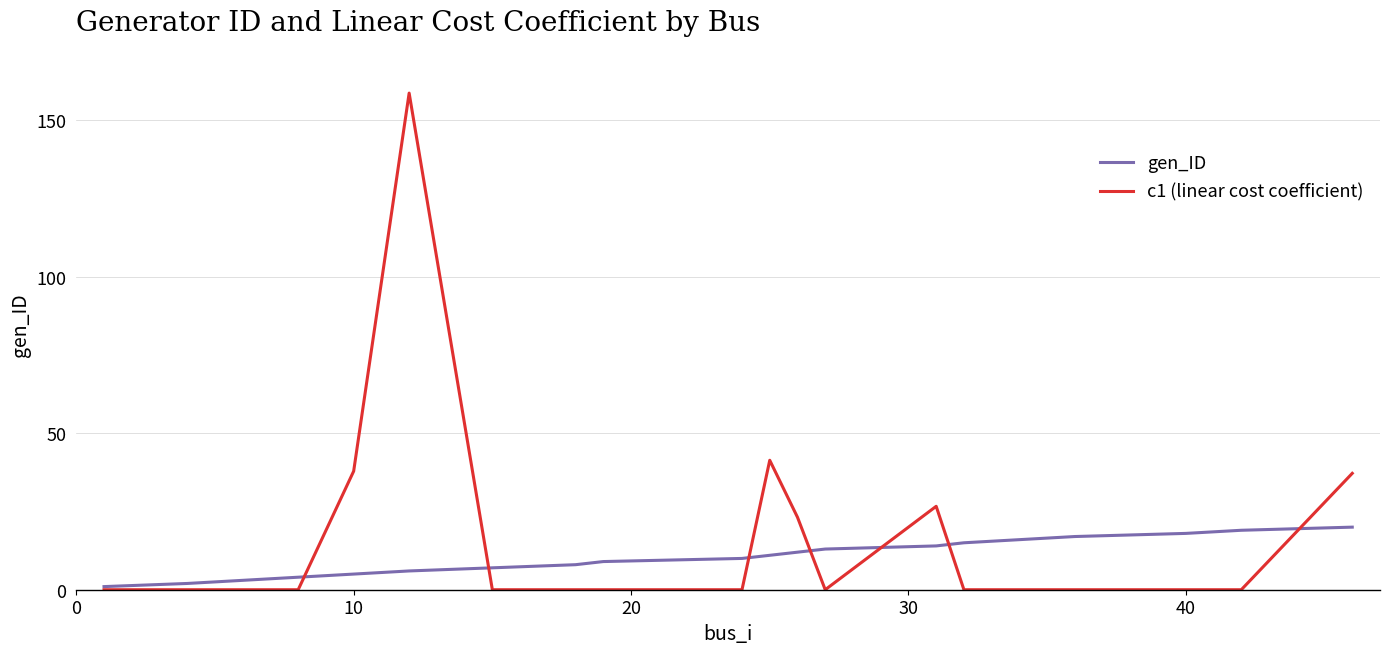

True or false: c1 (linear cost coefficient) has more than 0 points higher than both neighbors.

True